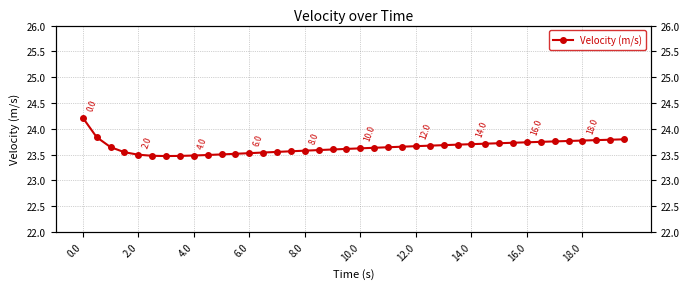

Count the values in the range 23 to 24.

39